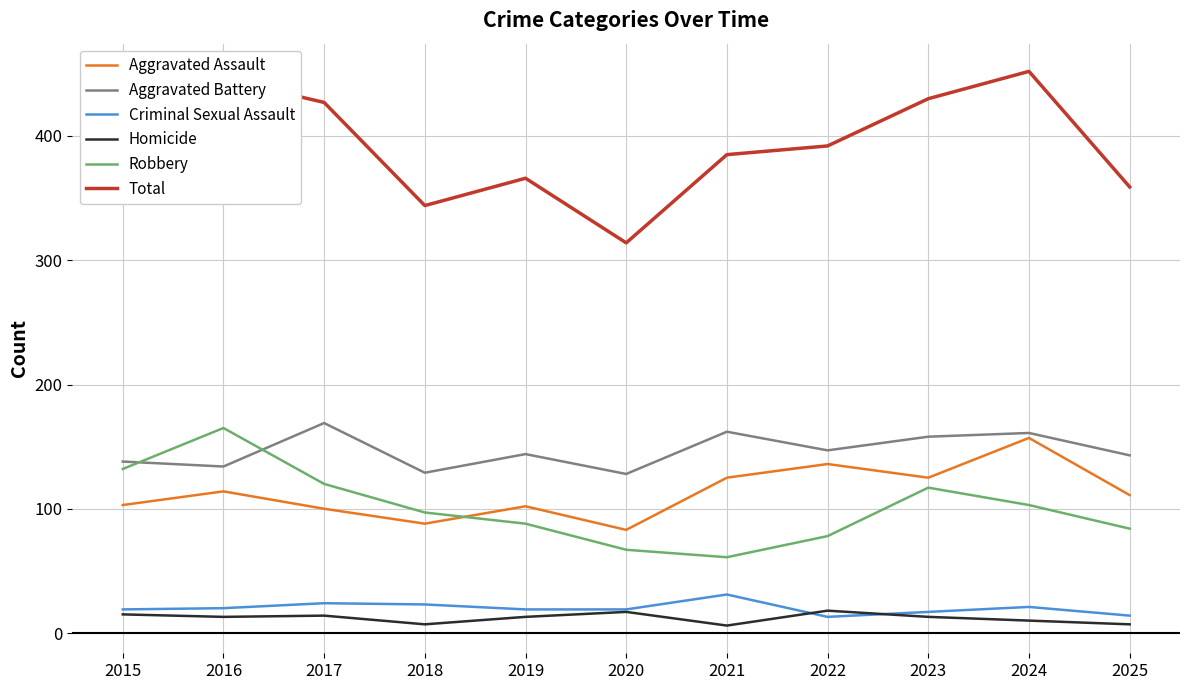

Is it true that Aggravated Assault equals 157 at 2024?

True